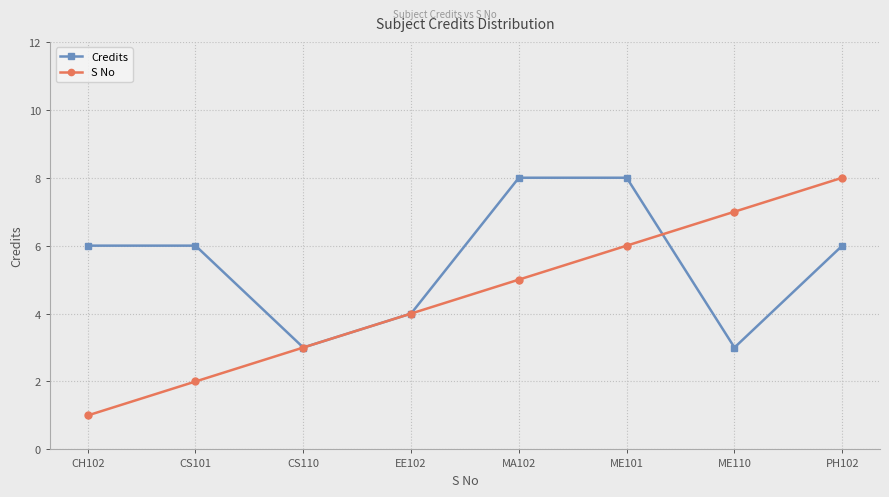

True or false: S No has a value of 12 at ME110.

False